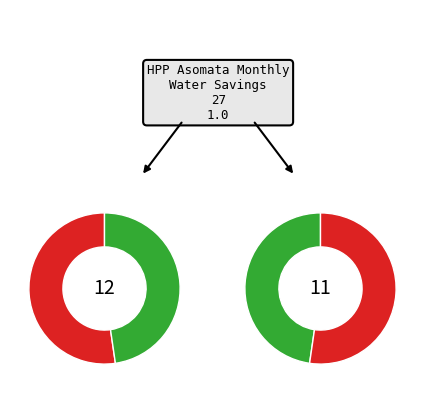

Is it true that 3 is 1% of the pie?

False